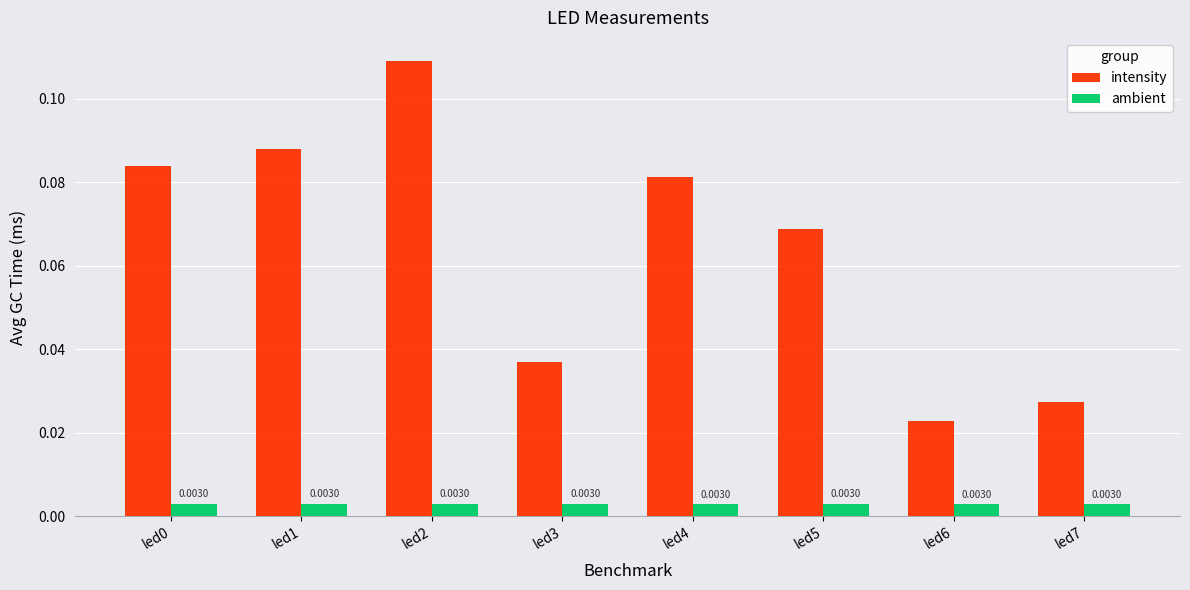

Rank the series by their maximum value, from highest to lowest.

intensity, ambient